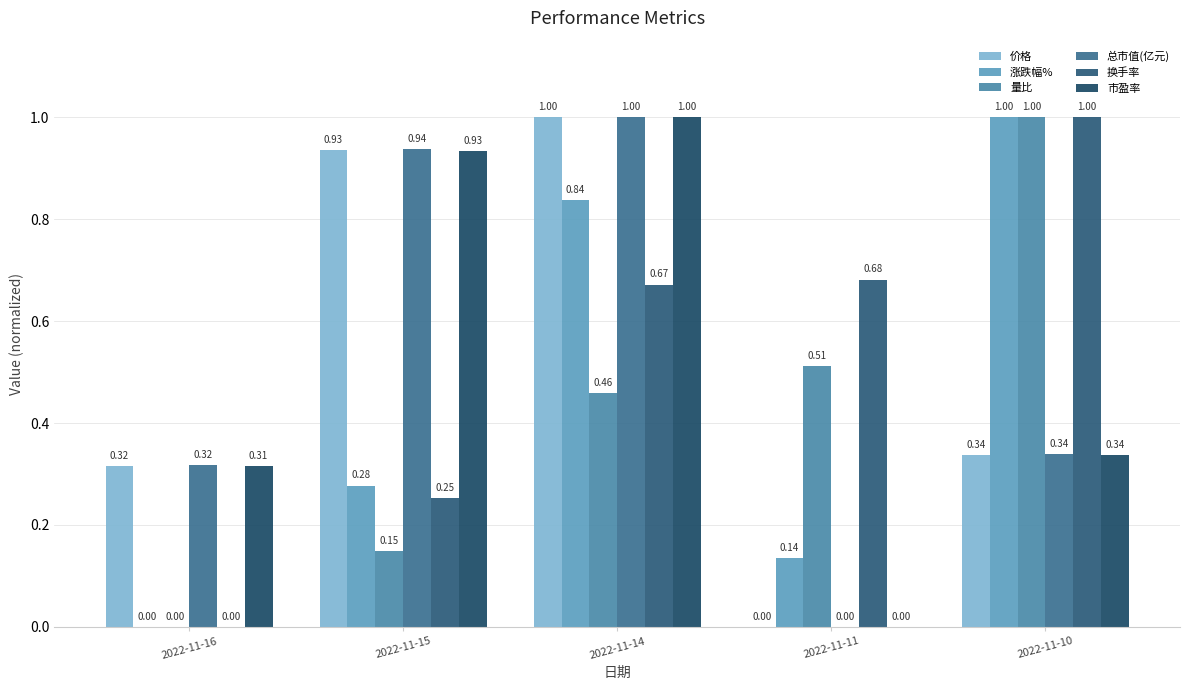

What is the greatest value displayed?

1.0